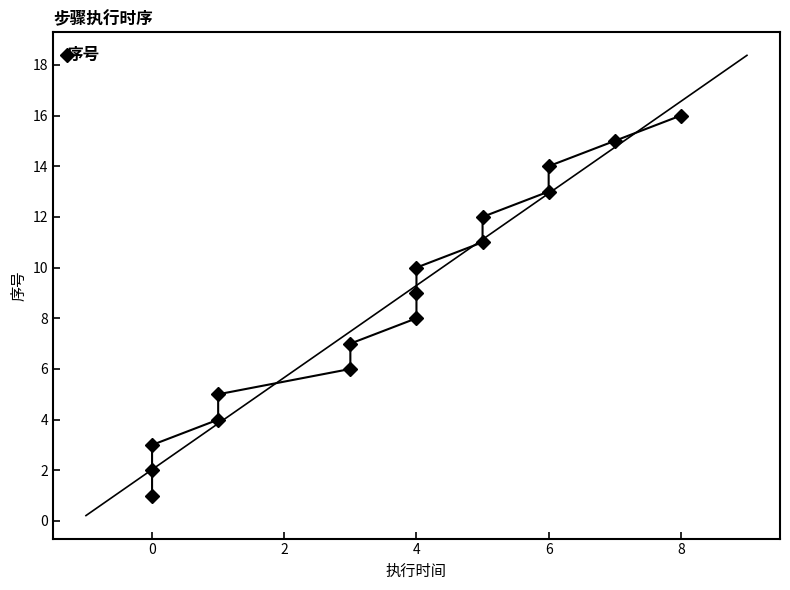

The value at 6 is 14. True or false?

True